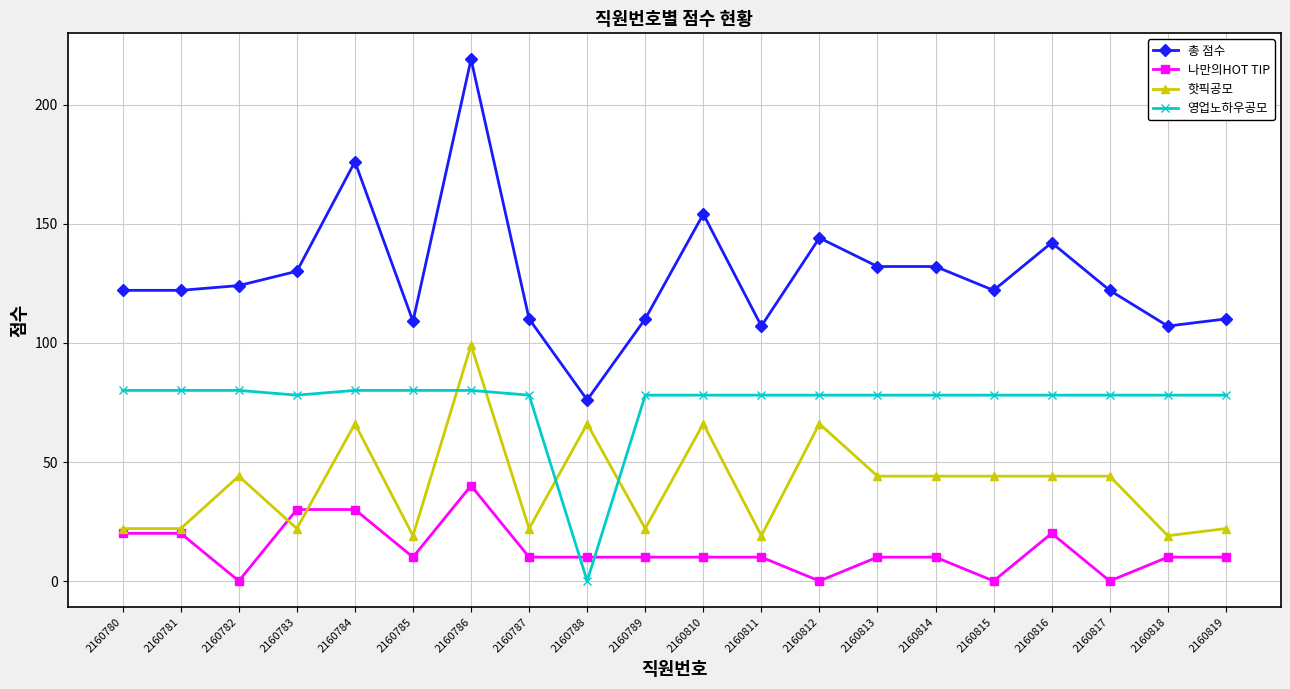

Reading left to right, list all the values displayed in this chart.

총 점수: 122	122	124	130	176	109	219	110	76	110	154	107	144	132	132	122	142	122	107	110
나만의HOT TIP: 20	20	0	30	30	10	40	10	10	10	10	10	0	10	10	0	20	0	10	10
핫픽공모: 22	22	44	22	66	19	99	22	66	22	66	19	66	44	44	44	44	44	19	22
영업노하우공모: 80	80	80	78	80	80	80	78	0	78	78	78	78	78	78	78	78	78	78	78